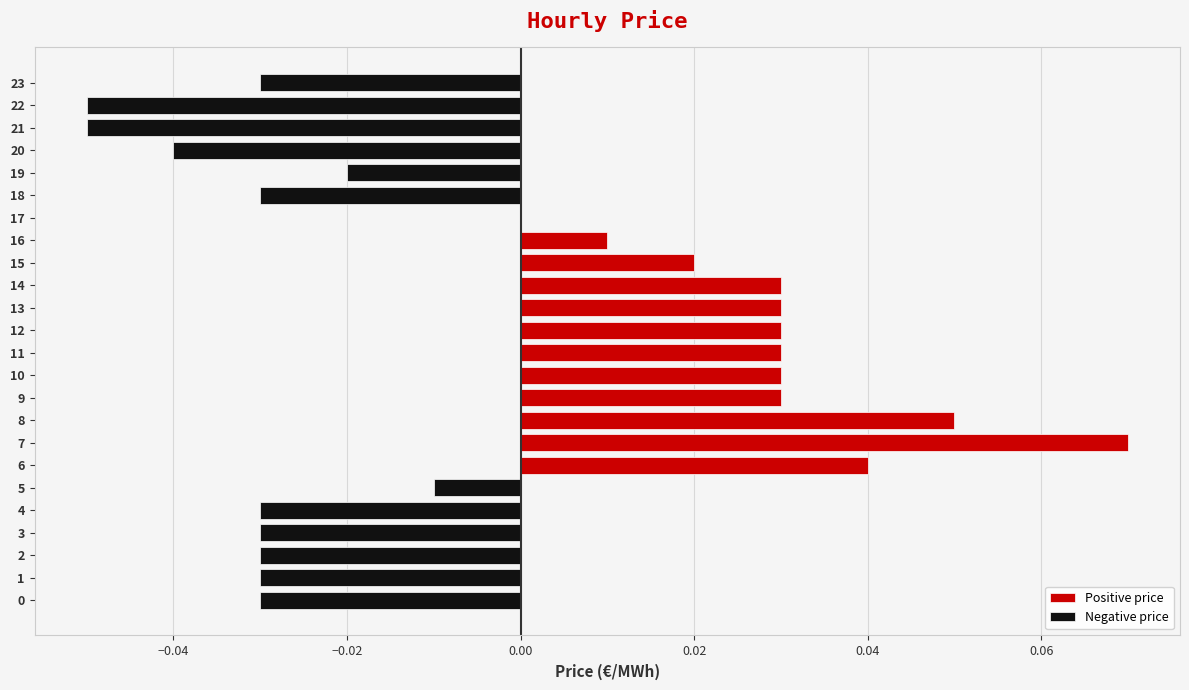

What is the difference between the second highest and minimum values in the Positive price series?

0.1